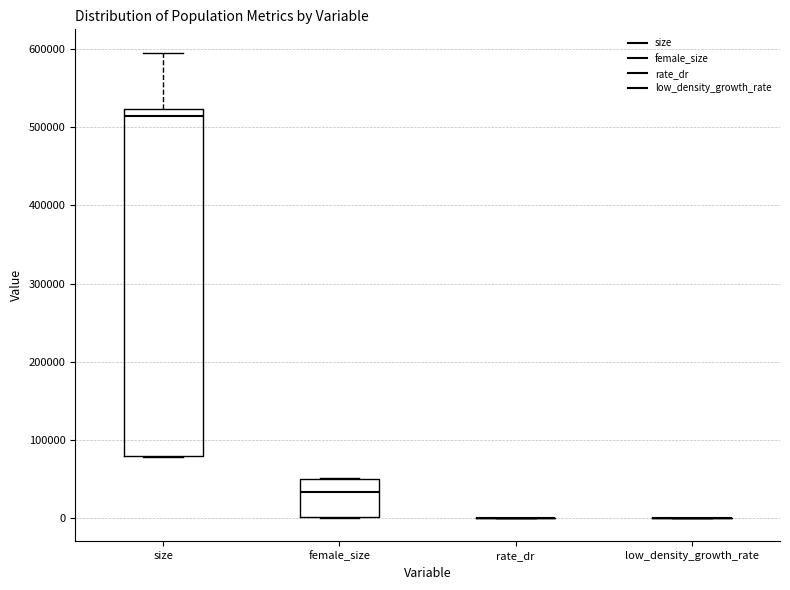

Where does the median line of the box for female_size sit on the y-axis? The values are not printed on the chart, so give them approximately, as read against the axis.

30000